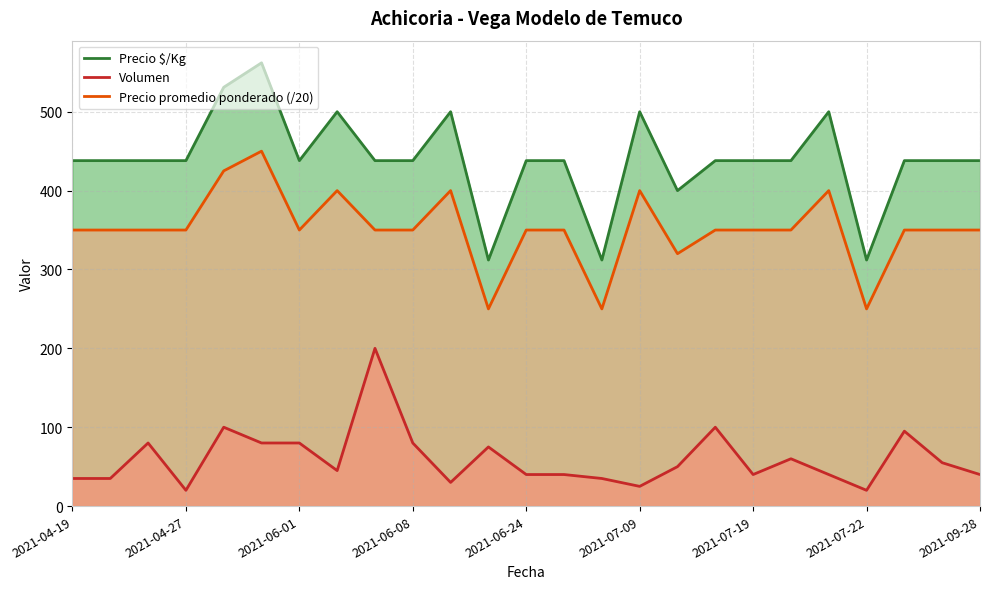

The value of Volumen at 10 is 7. True or false?

False